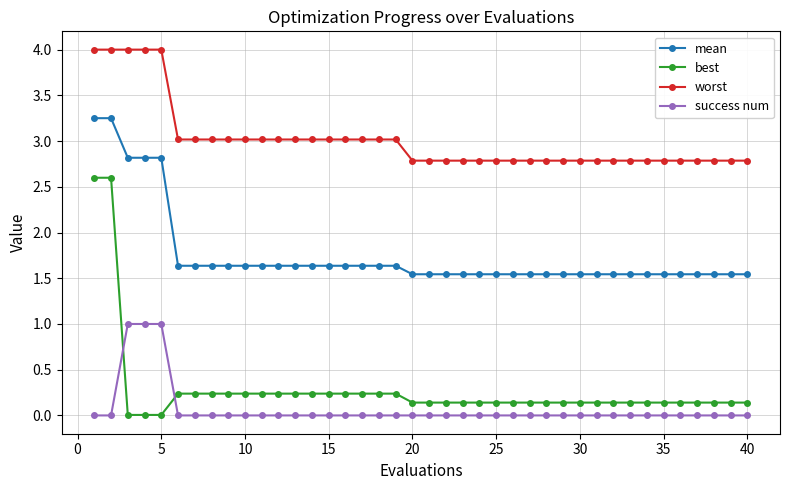

List the series in order of their peak value, lowest first.

success num, best, mean, worst